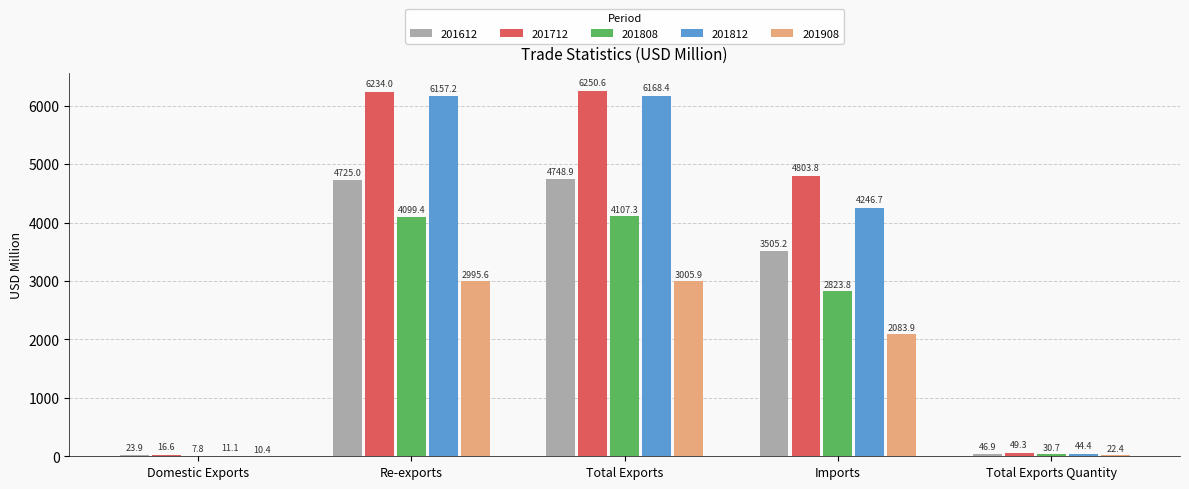

Which label corresponds to the largest value in the chart?

Total Exports